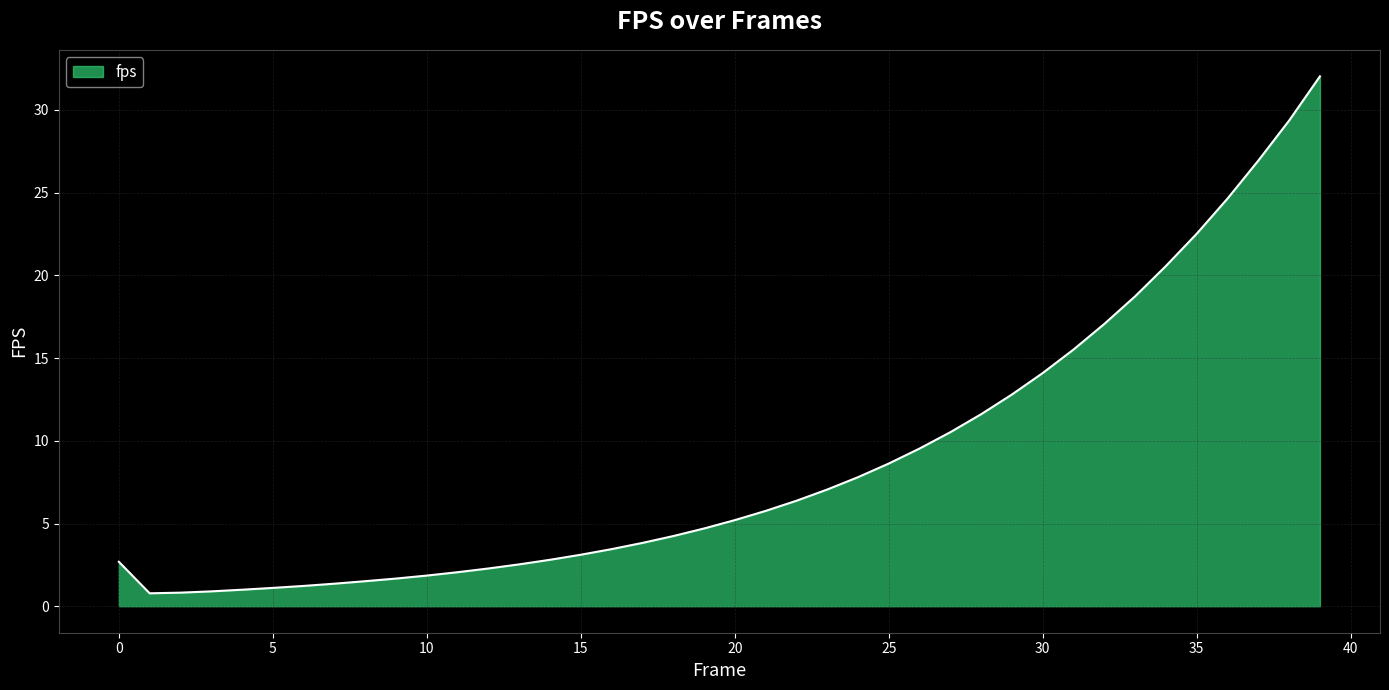

Count the number of categories in the chart.

40